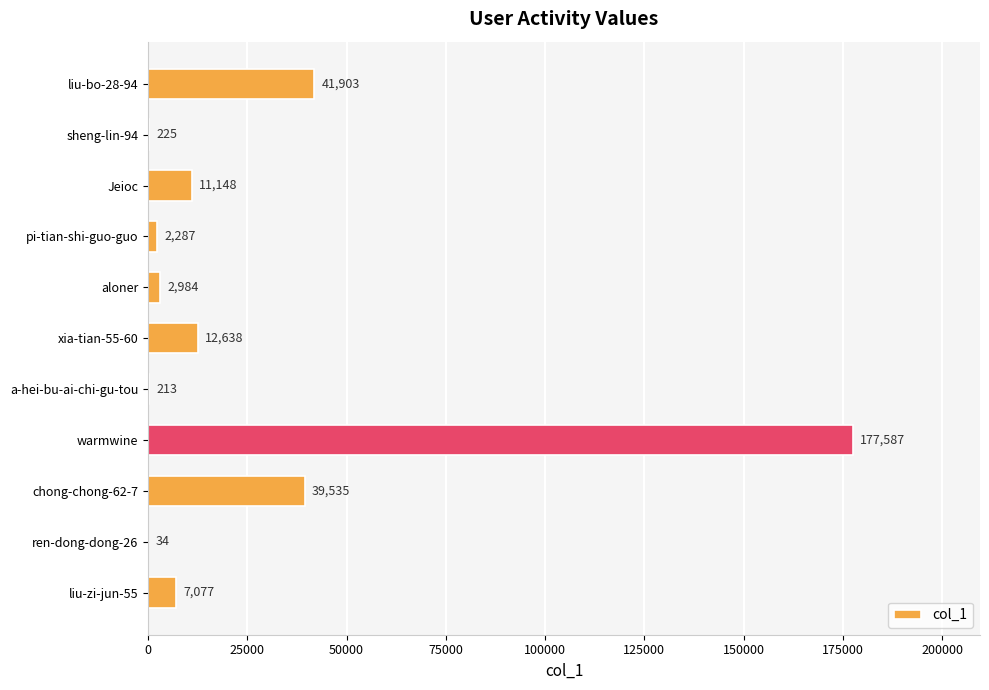

What is the ratio of the value at chong-chong-62-7 to the value at pi-tian-shi-guo-guo?

17.3